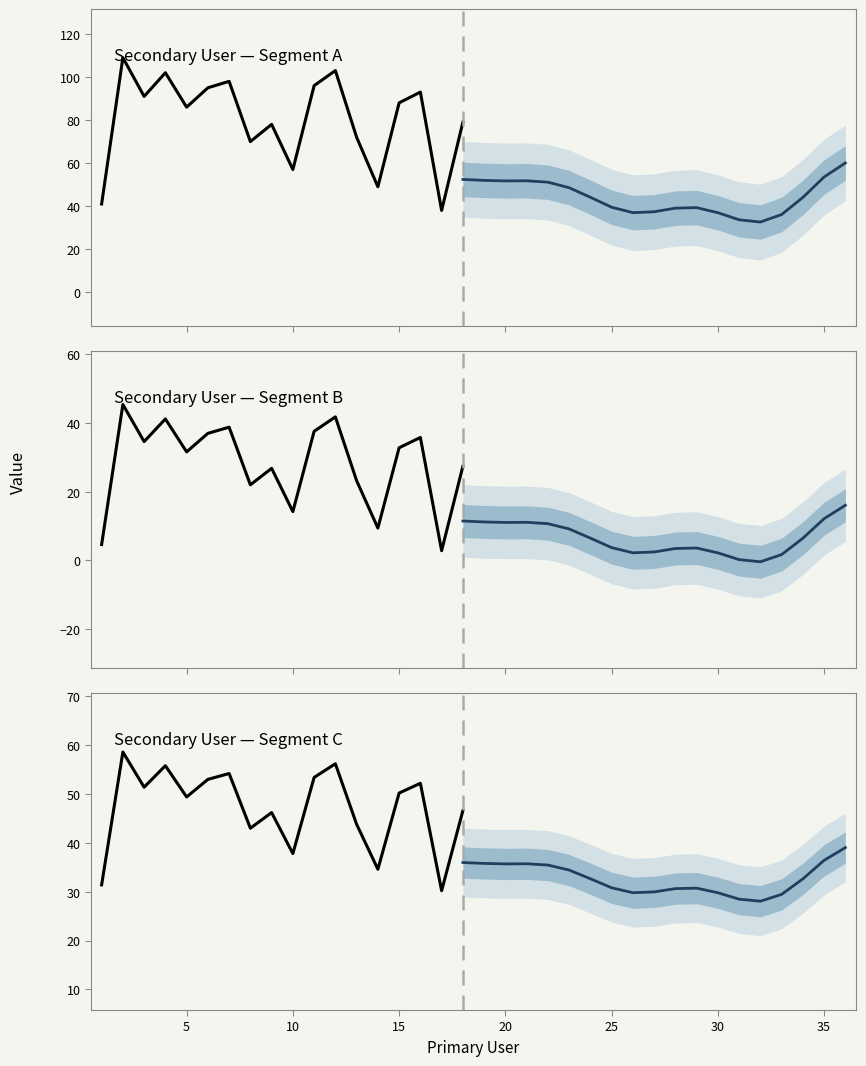

How many values are below 69?

18